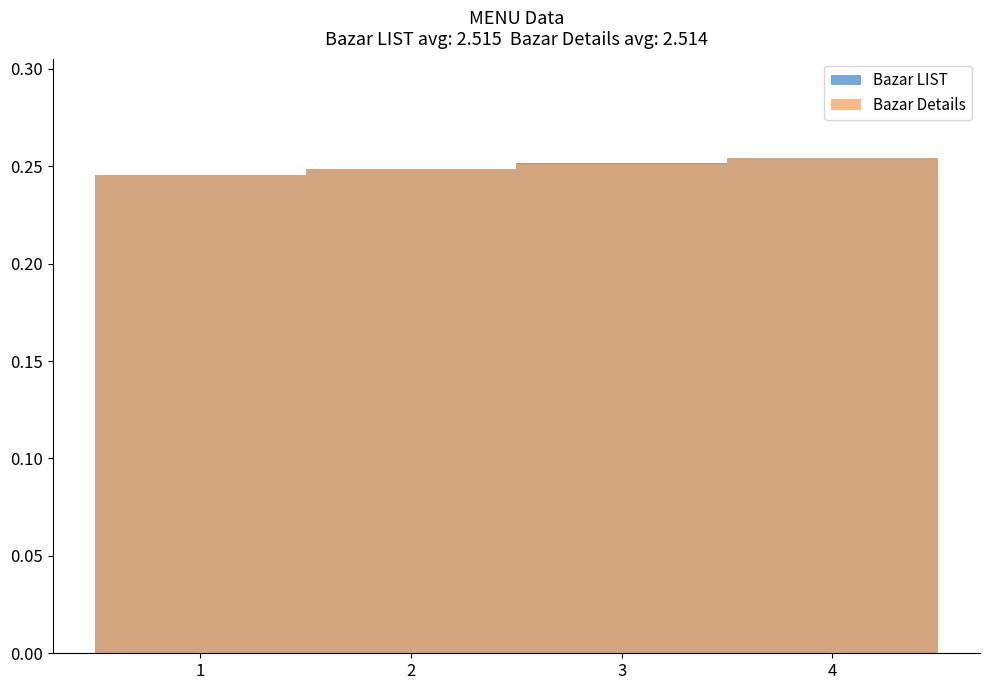

The value of Bazar Details at 1 is 0.1. True or false?

False